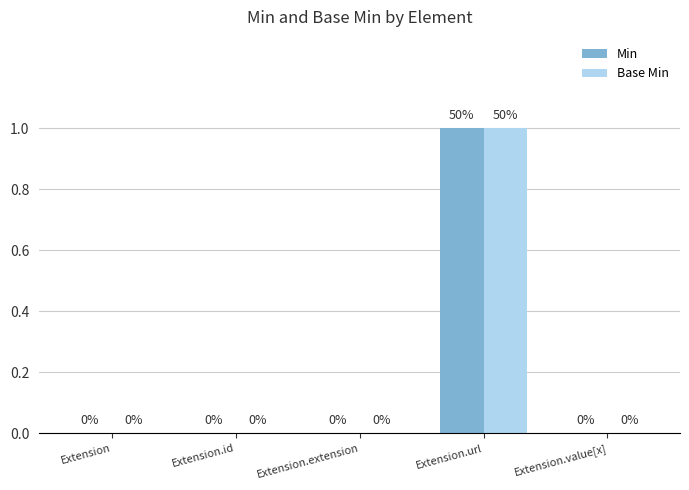

Is the value of Base Min at Extension.url greater than the value of Min at Extension.id?

Yes